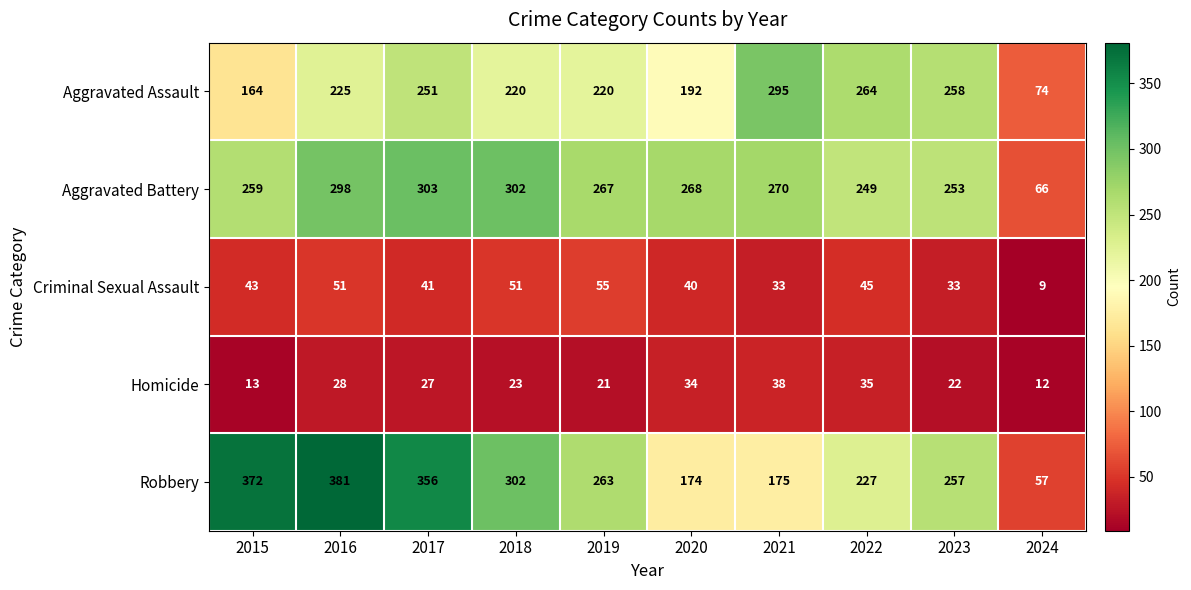

Which category has the highest value in the Aggravated Assault series?

2021